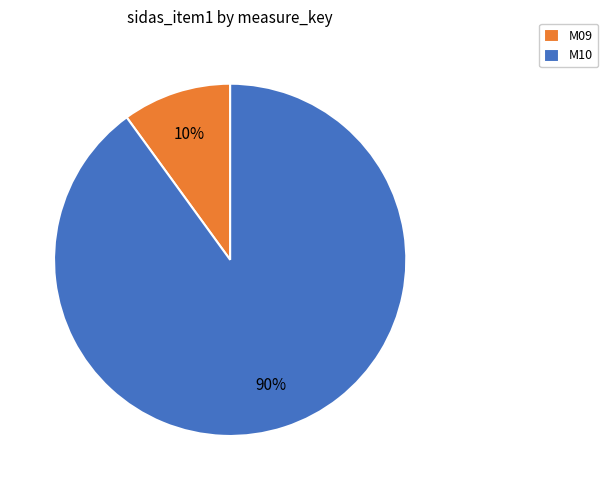

Does M10 represent more than half of the total?

Yes